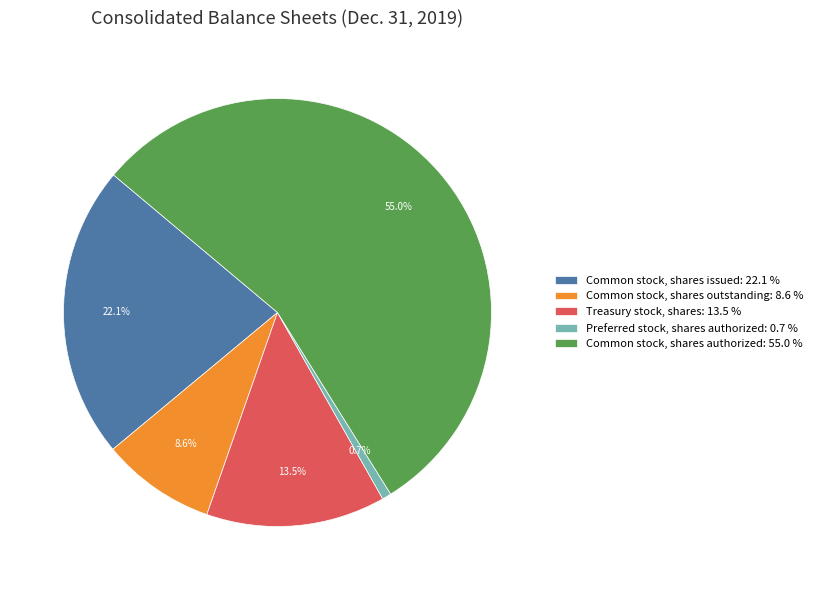

What percentage is the Common stock, shares authorized slice, to the nearest percent?

55%